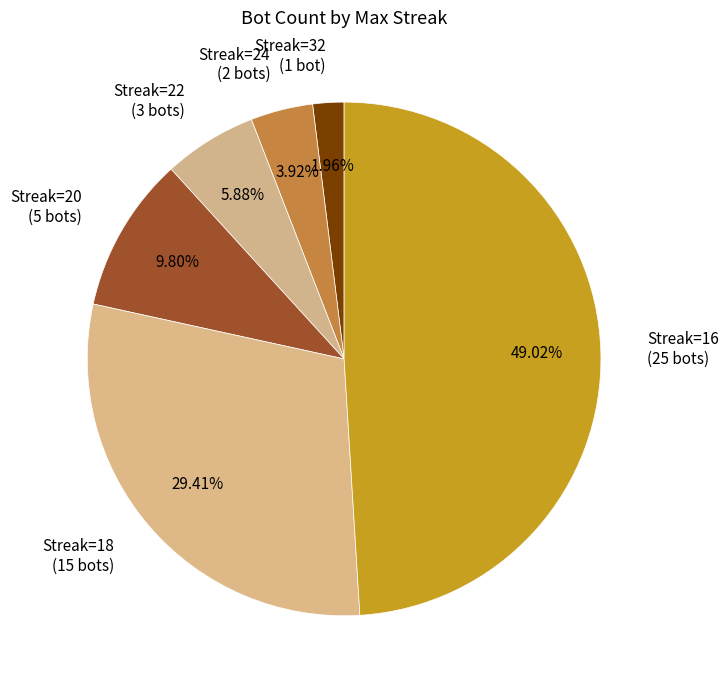

Which has a higher value, Streak=16 or Streak=24?

Streak=16